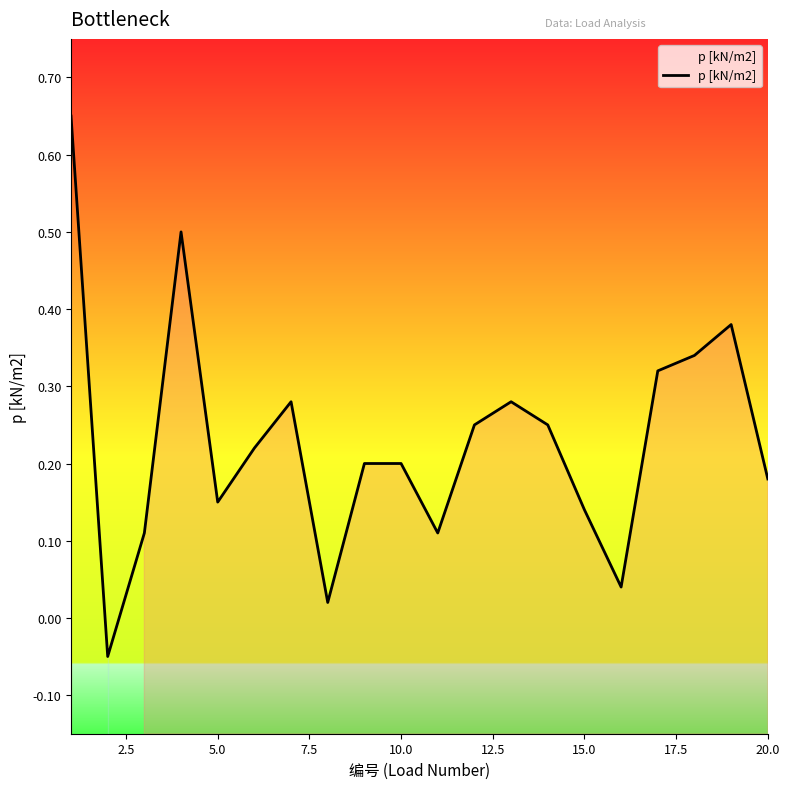

What is the sum of all values?

4.6